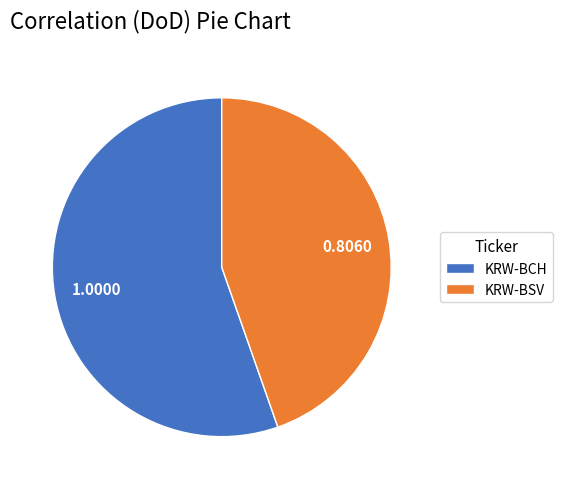

Approximately how many times larger is the value at KRW-BSV compared to KRW-BCH?

0.8